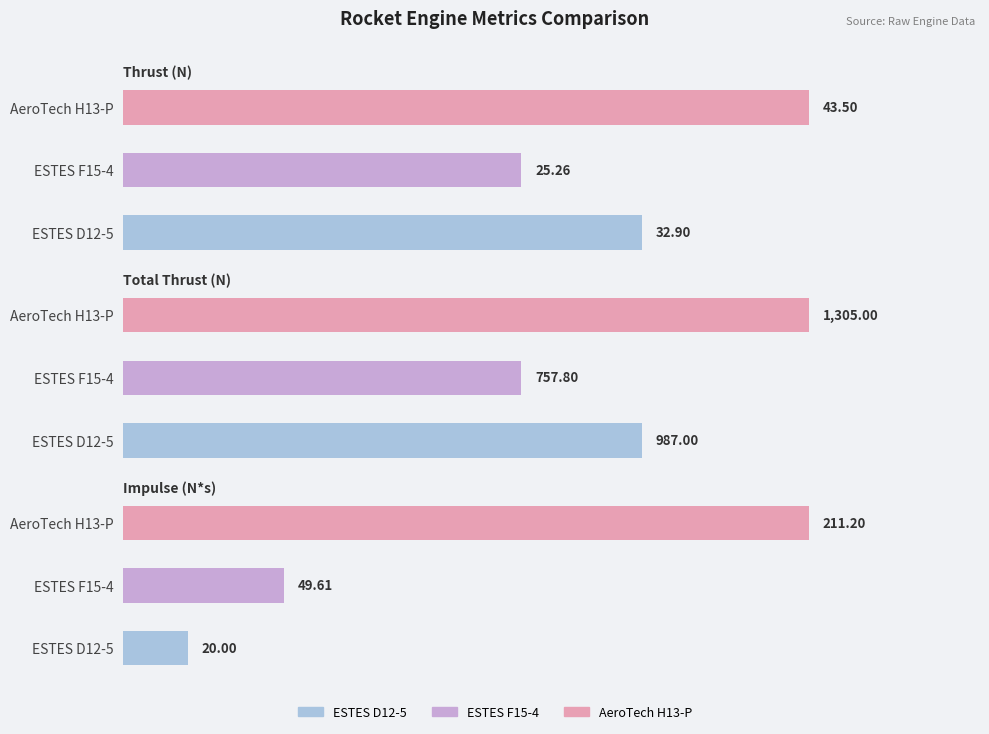

What is the sum of all Thrust (N) values?

101.7